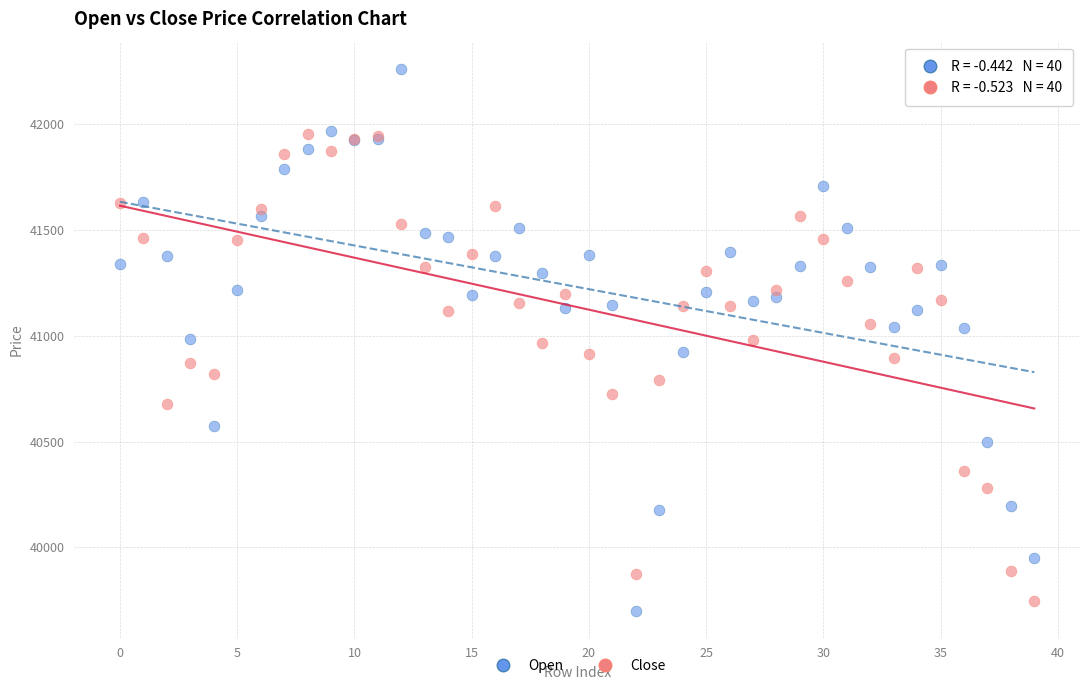

Which series has the widest spread of Y values?

Open